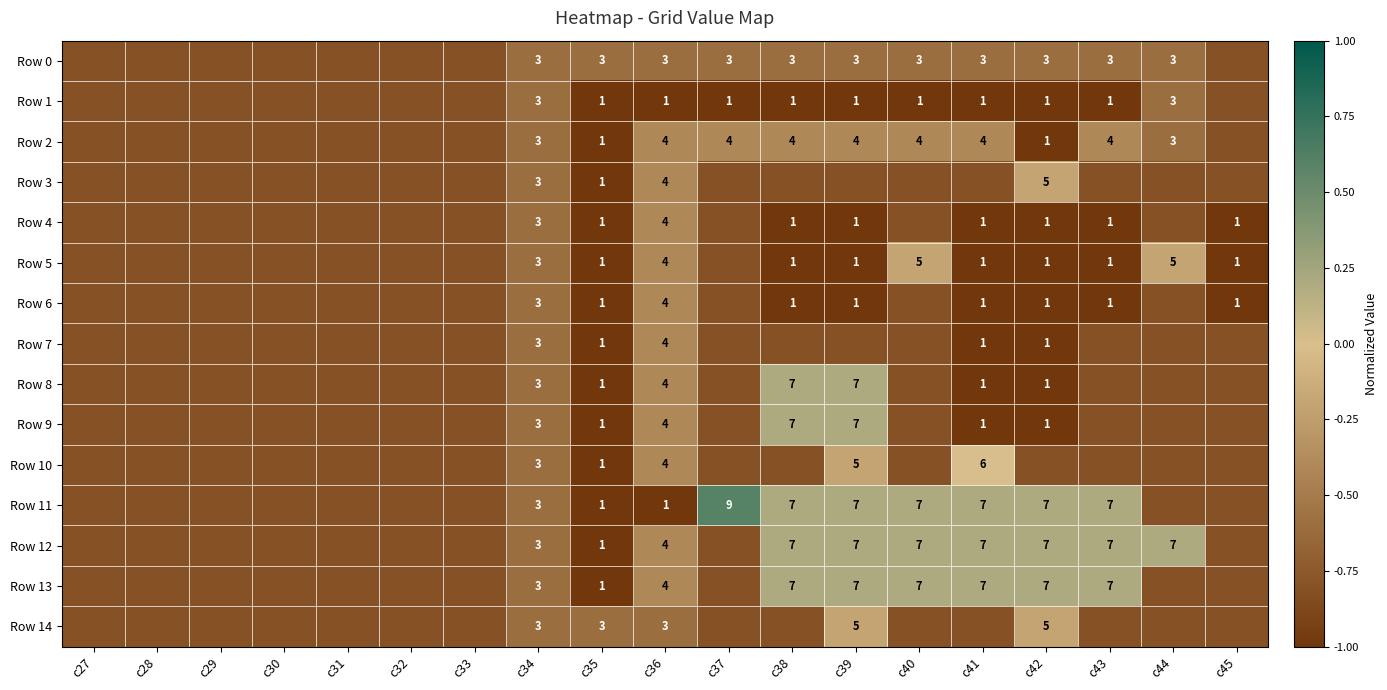

True or false: Row 6 has a value of 1.0 at c35.

True